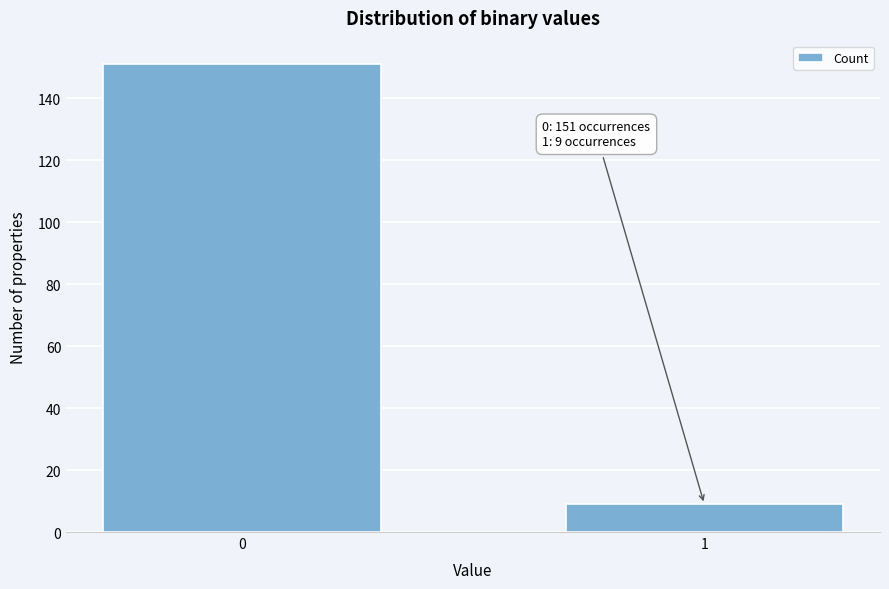

Reading right to left, what are all the values shown in this chart?

1=9	0=151